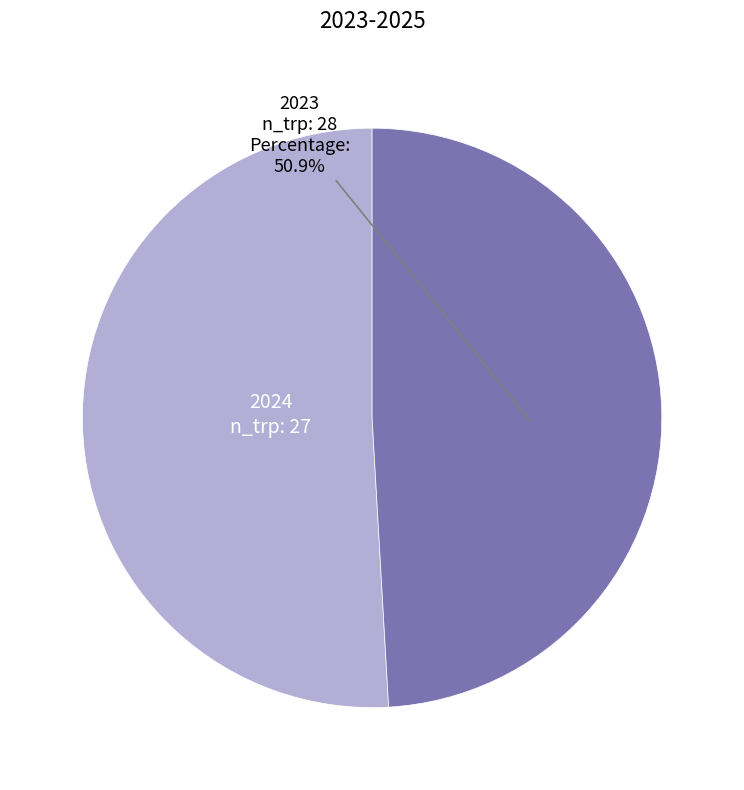

Which slice is the largest?

2023